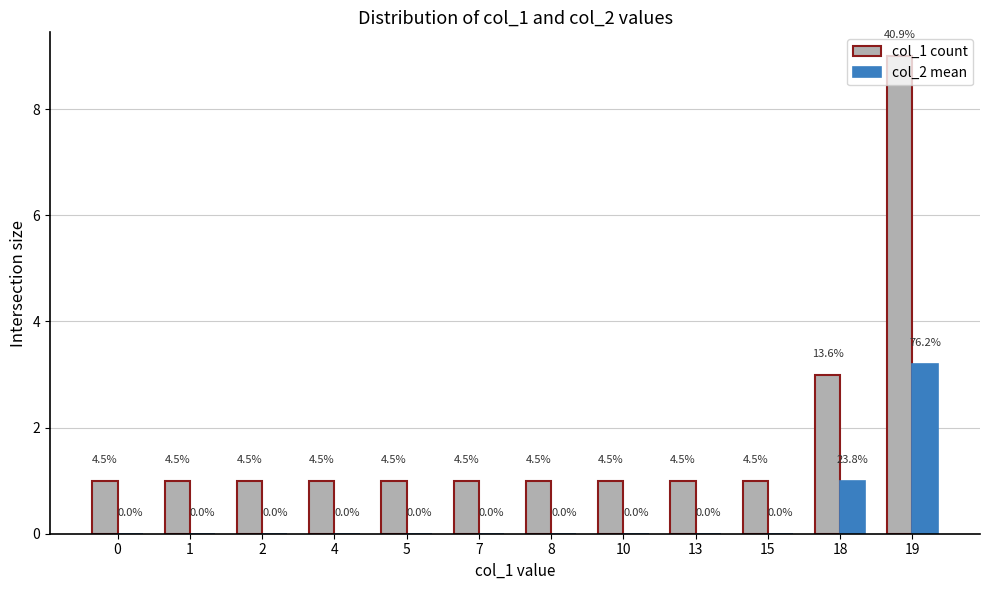

What is the total value across all series at 18?

4.0